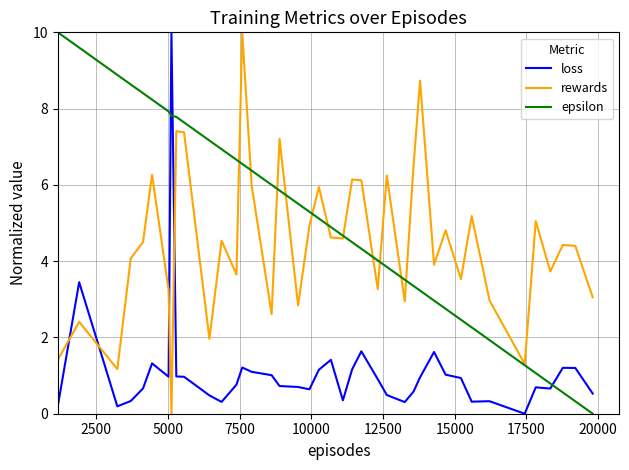

Which series has the largest total across all categories?

epsilon